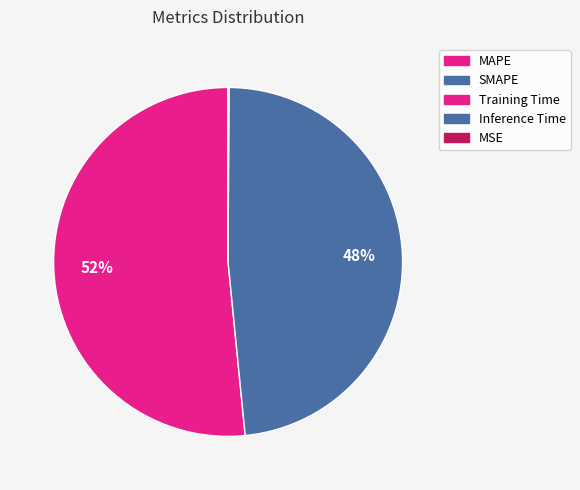

What is the majority slice?

MAPE